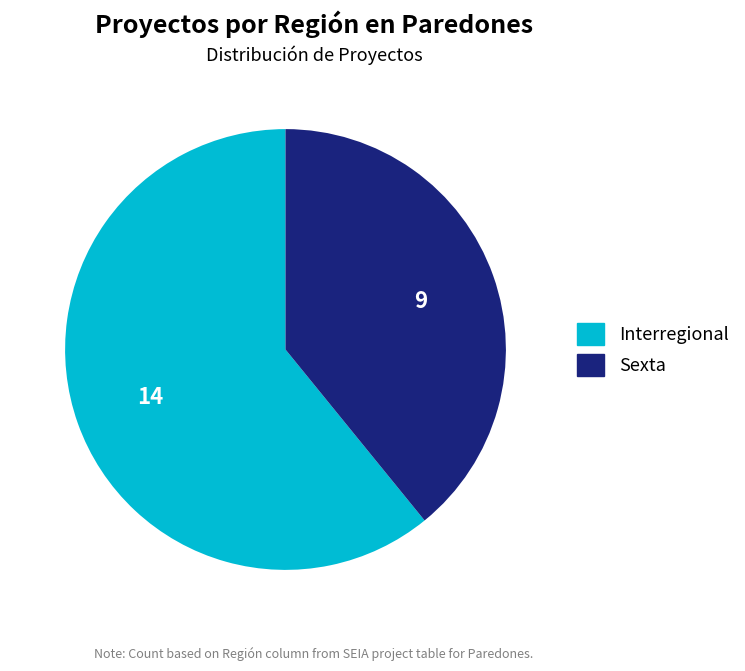

Between Interregional and Sexta, which is larger?

Interregional